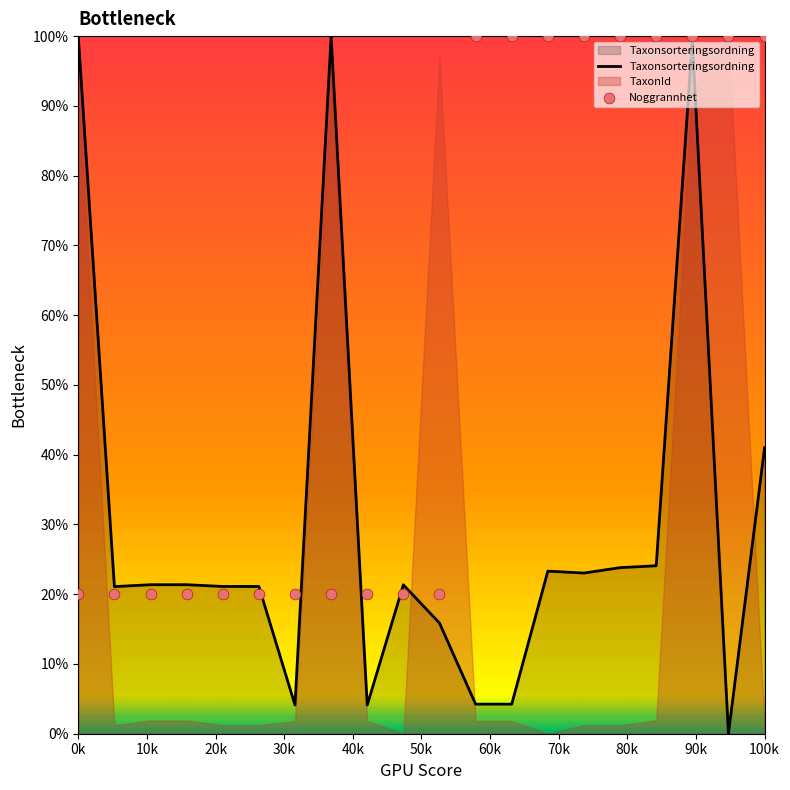

Which series contains the highest Y value?

Noggrannhet